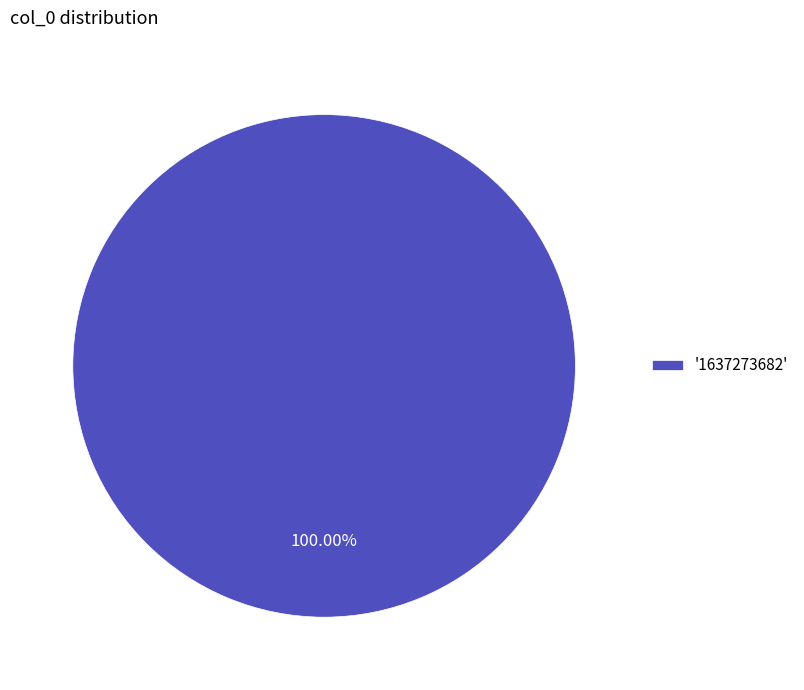

Which category accounts for the majority?

'1637273682'